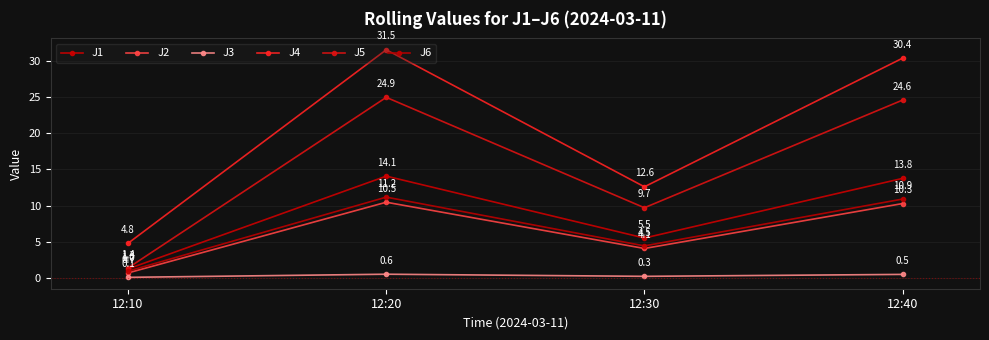

Reading left to right, list all the values displayed in this chart.

J1: 1.3	14.1	5.5	13.8
J2: 0.7	10.5	4.1	10.3
J3: 0.1	0.6	0.3	0.5
J4: 4.8	31.5	12.6	30.4
J5: 1.4	24.9	9.7	24.6
J6: 1.0	11.2	4.5	10.9